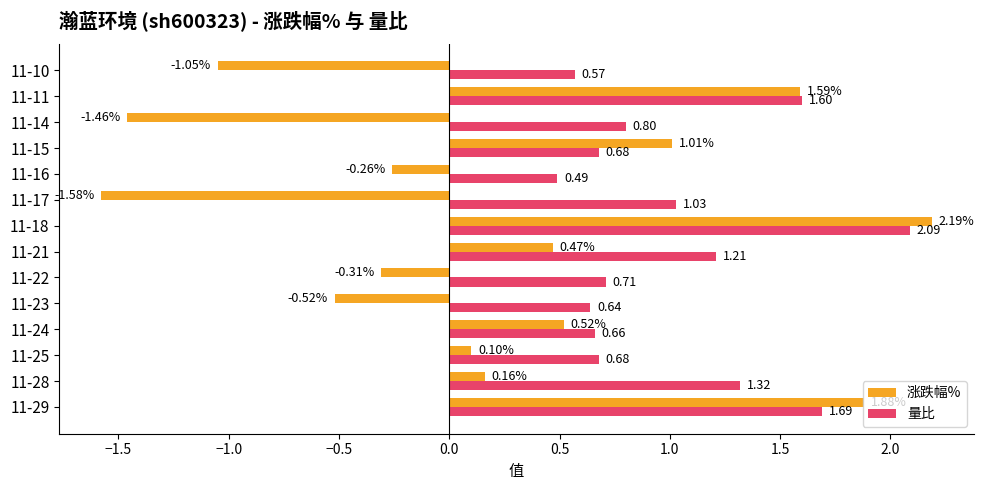

Which series has the largest range (max minus min)?

涨跌幅%